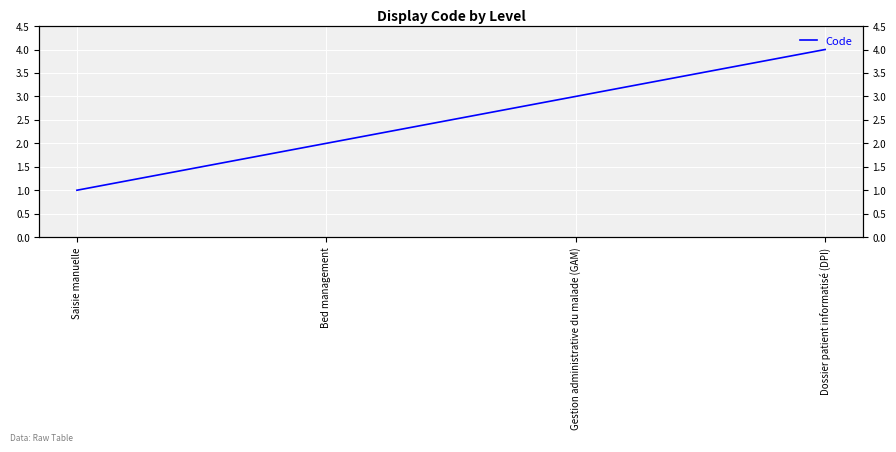

What position from the right is Bed management?

3